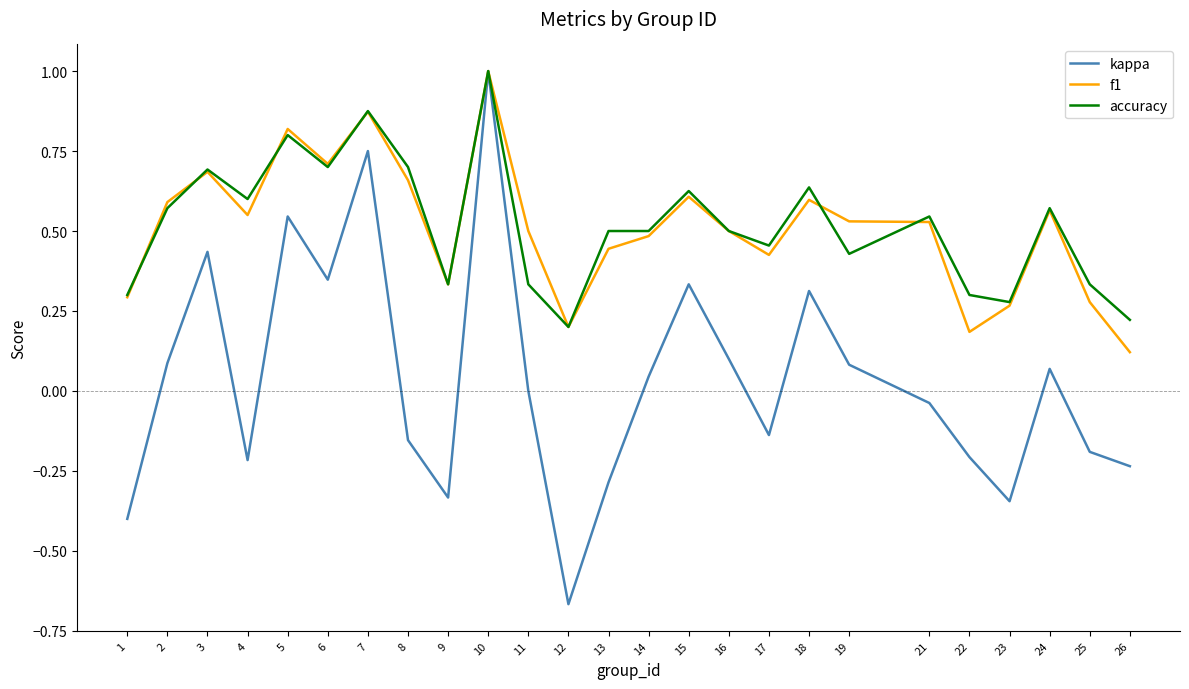

The value of accuracy at 18 is 0.6. True or false?

True